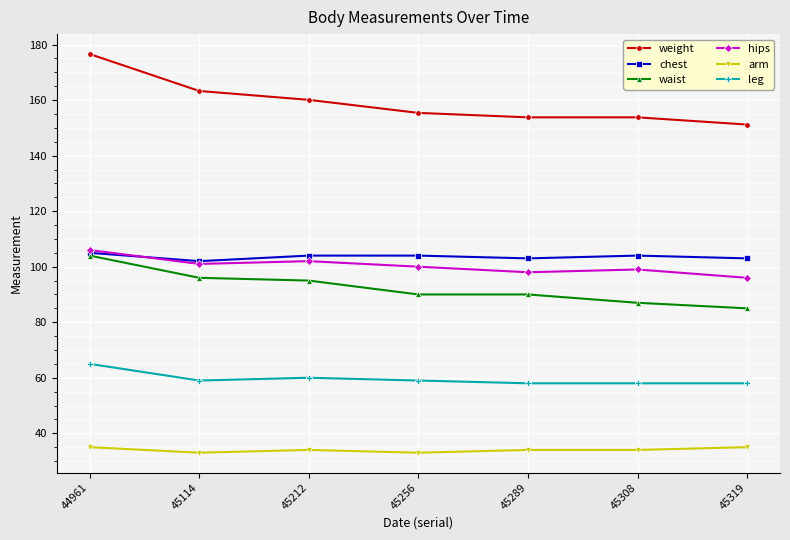

At which category is the sum across all series the highest?

44961